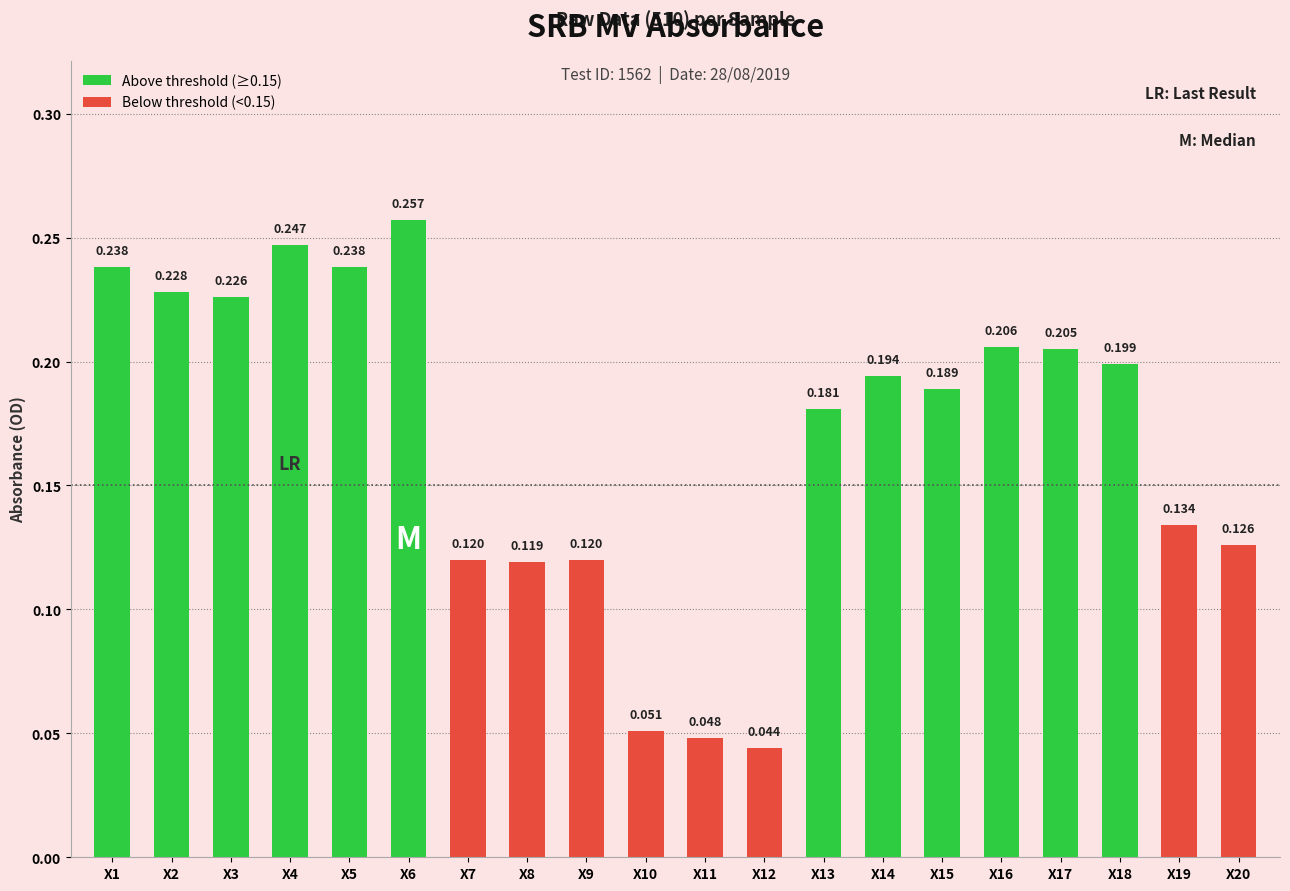

Reading left to right, transcribe all the data shown in this chart.

X1=0.2	X2=0.2	X3=0.2	X4=0.2	X5=0.2	X6=0.3	X7=0.1	X8=0.1	X9=0.1	X10=0.1	X11=0.0	X12=0.0	X13=0.2	X14=0.2	X15=0.2	X16=0.2	X17=0.2	X18=0.2	X19=0.1	X20=0.1